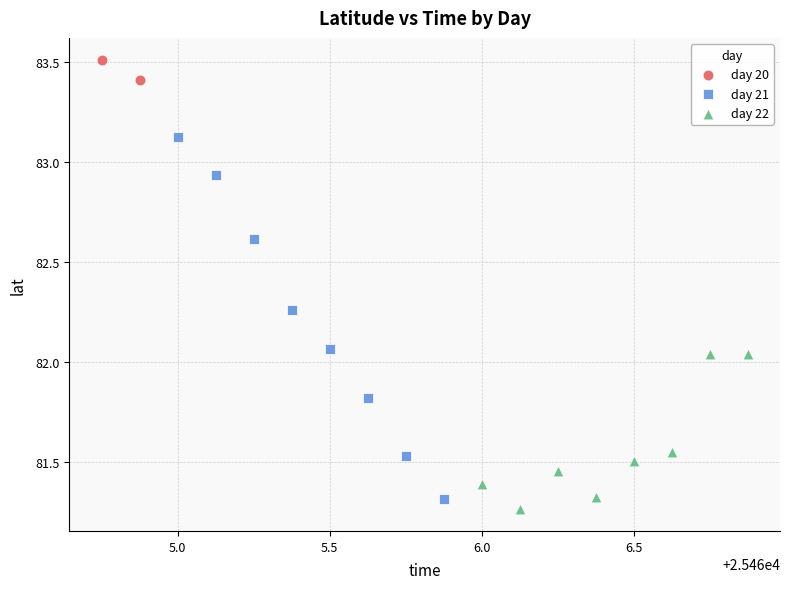

Which series reaches the maximum Y coordinate?

day 20